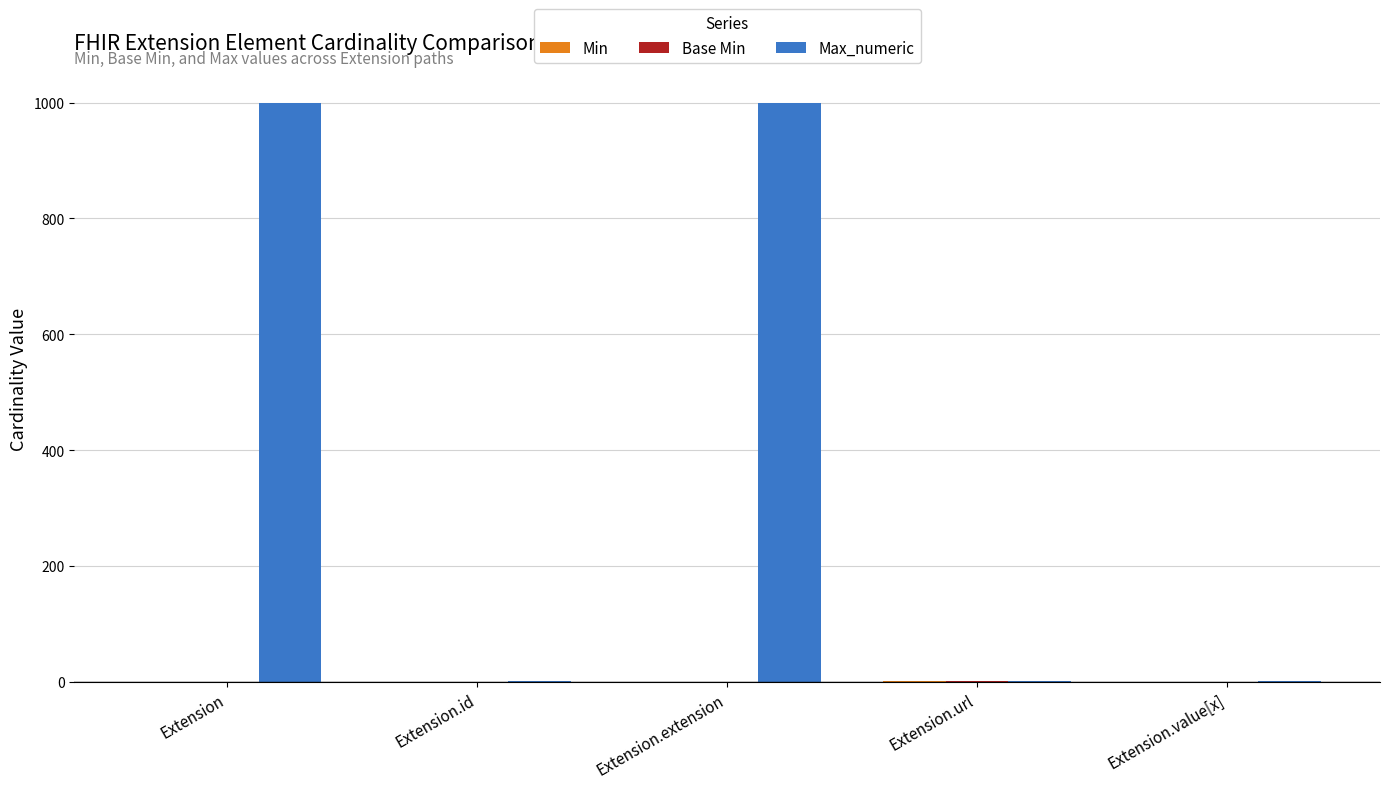

How many groups of bars are there?

5